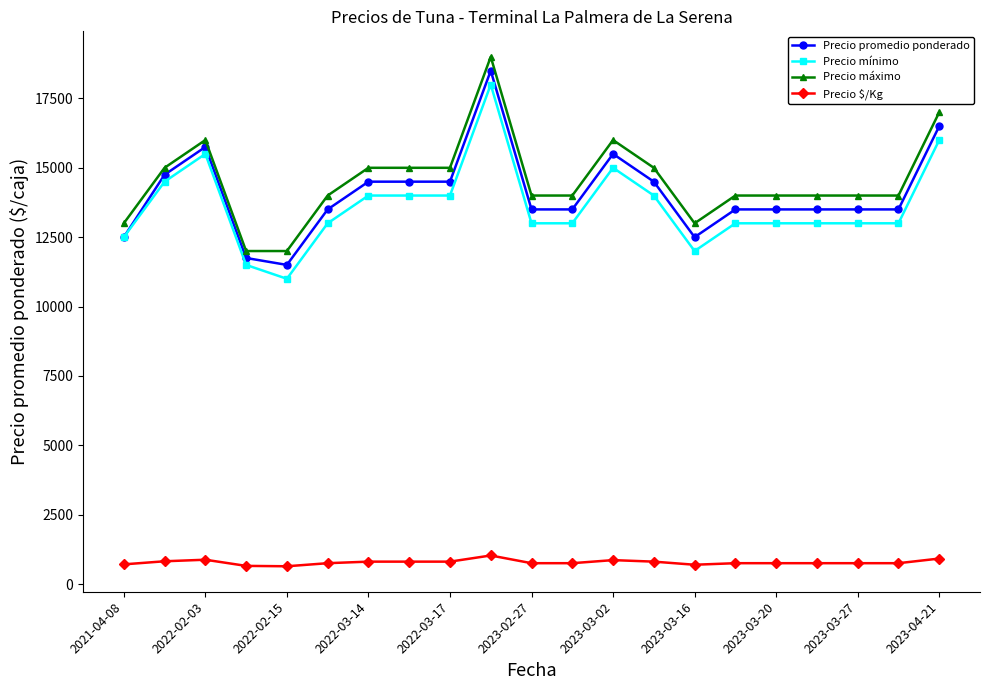

True or false: Precio máximo has more than 2 interior local peaks.

True